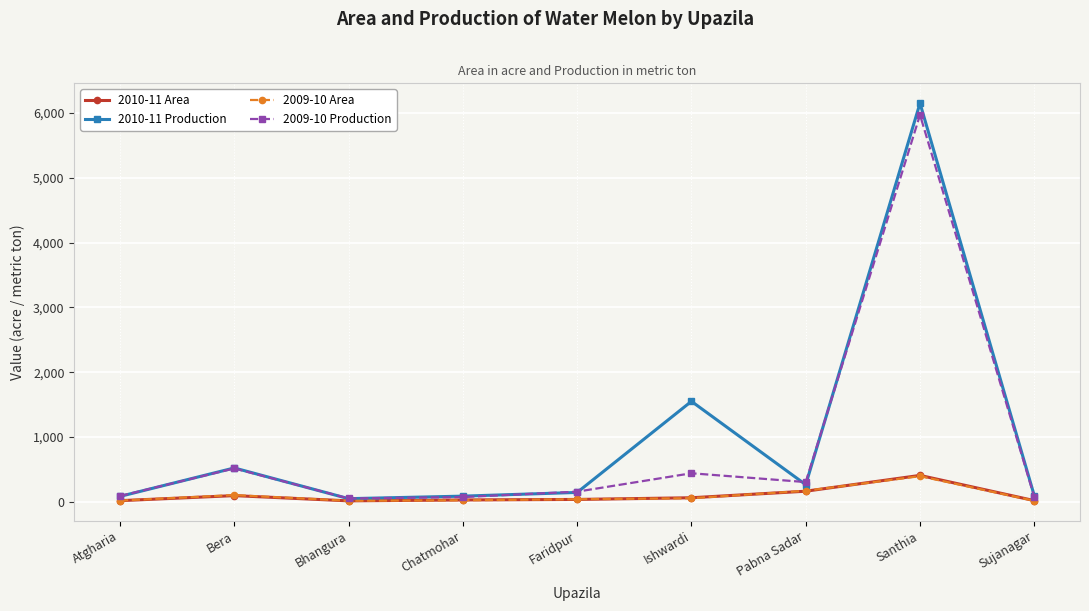

What is the value of the 2010-11 Production point at the 1st from the left?

83